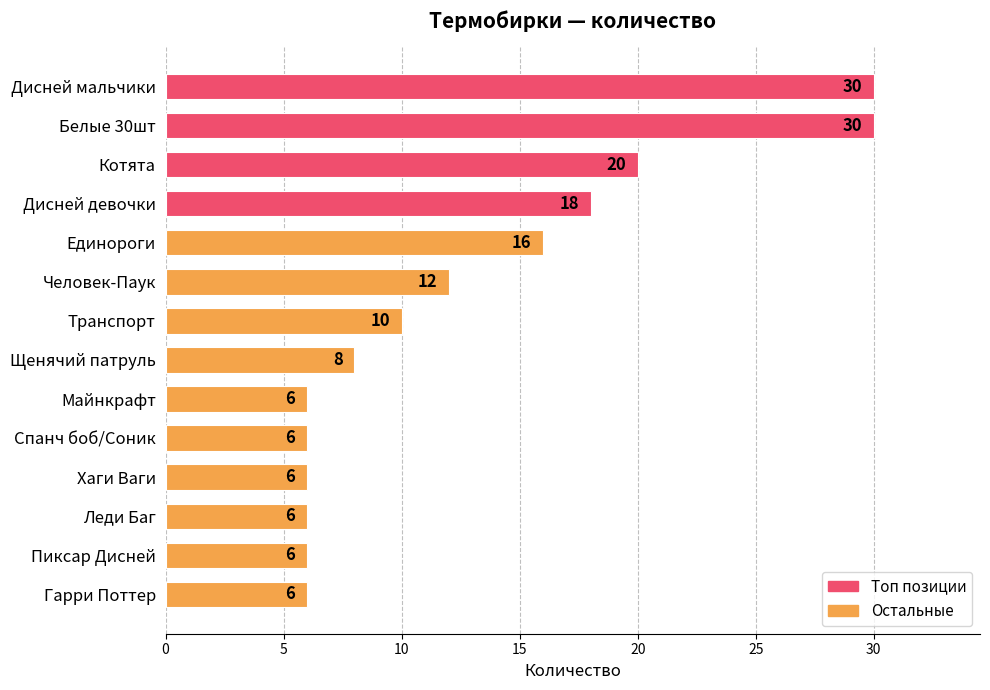

How many categories are shown in the chart?

14